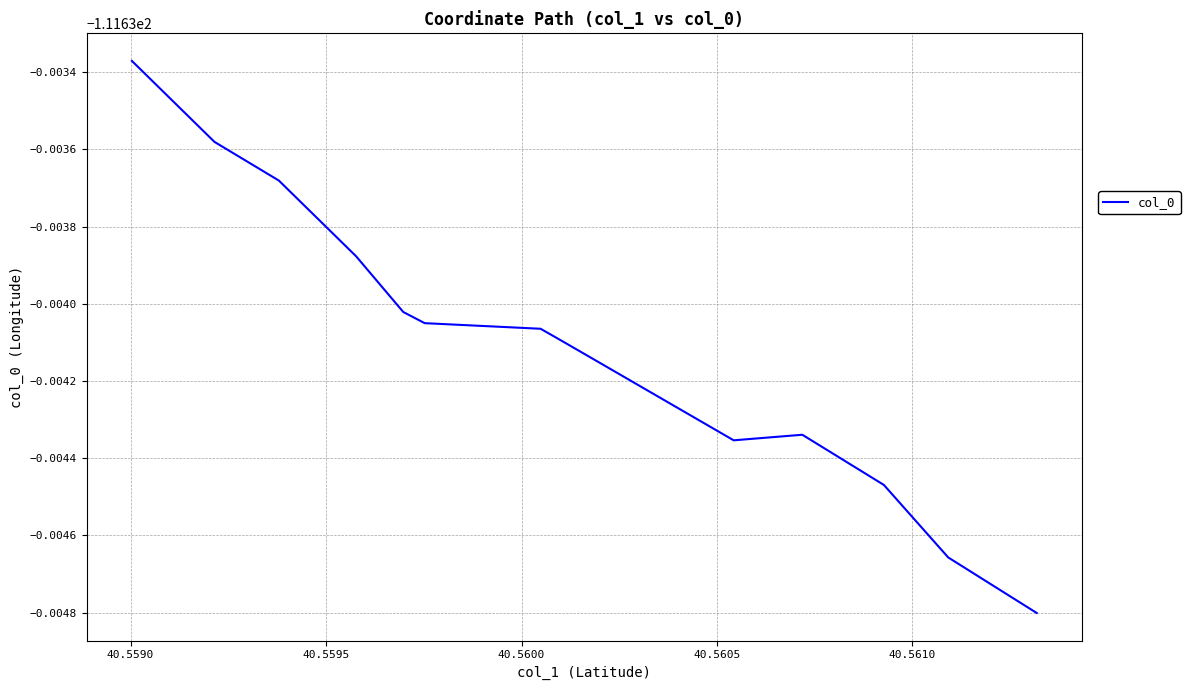

What is the value of the 13th point from the left?

-111.6